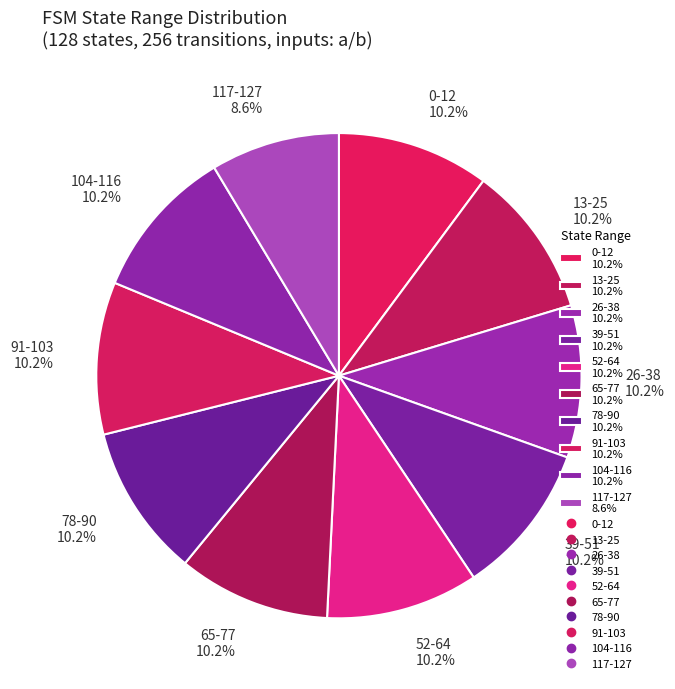

Is there a majority slice in this chart?

No